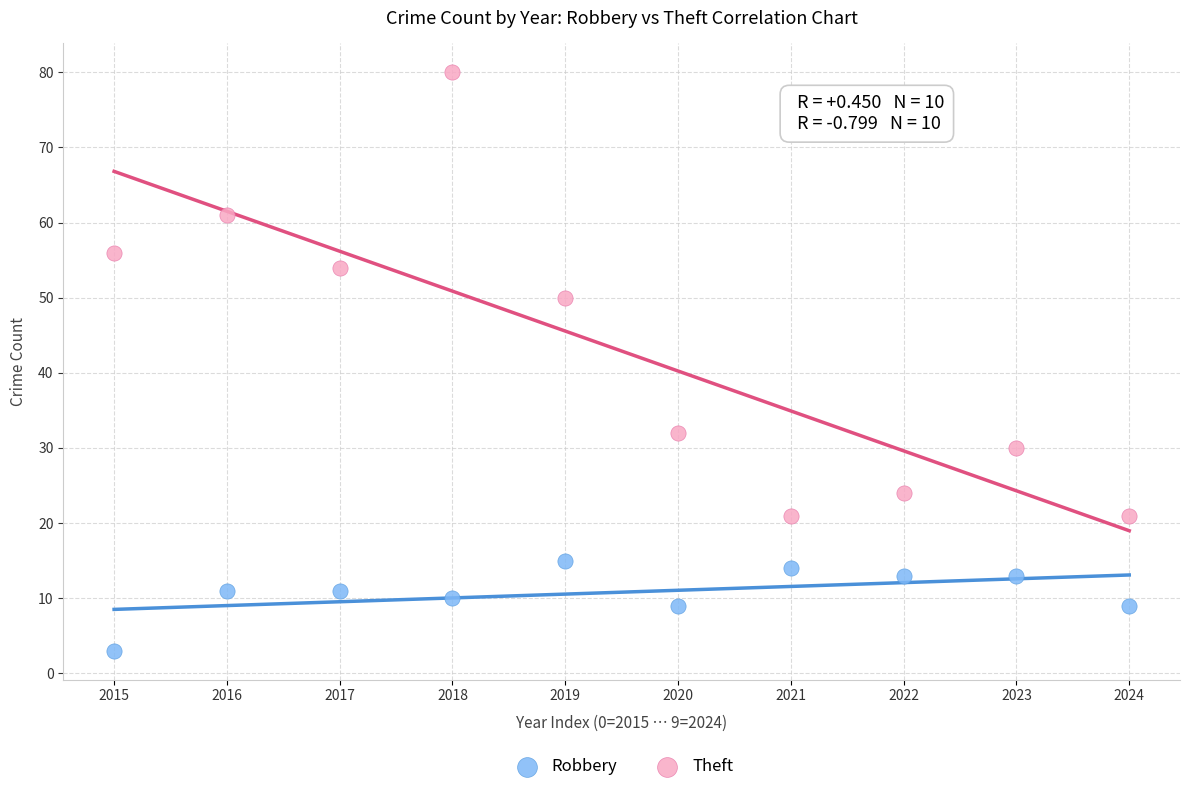

Which series has the largest Y range (max minus min)?

Theft